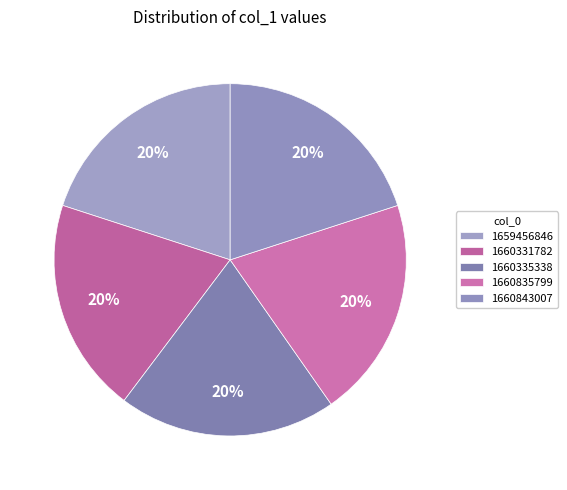

What portion of the pie excludes 1660335338?

80.0%